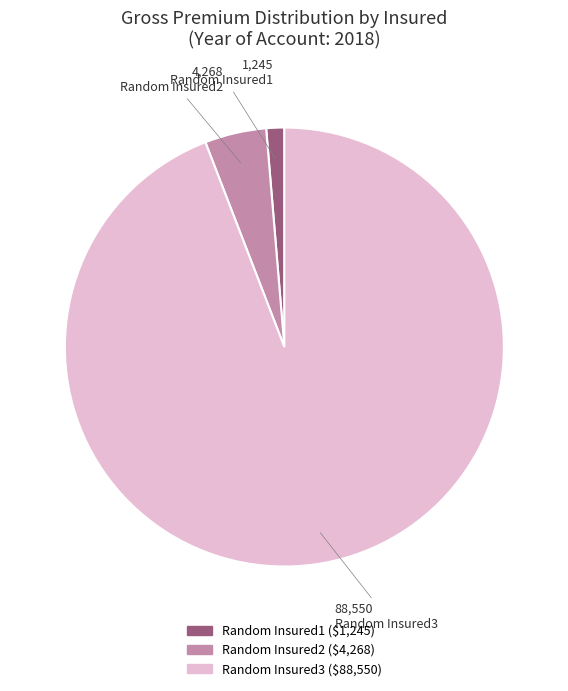

Is there any slice that represents more than half of the pie?

Yes